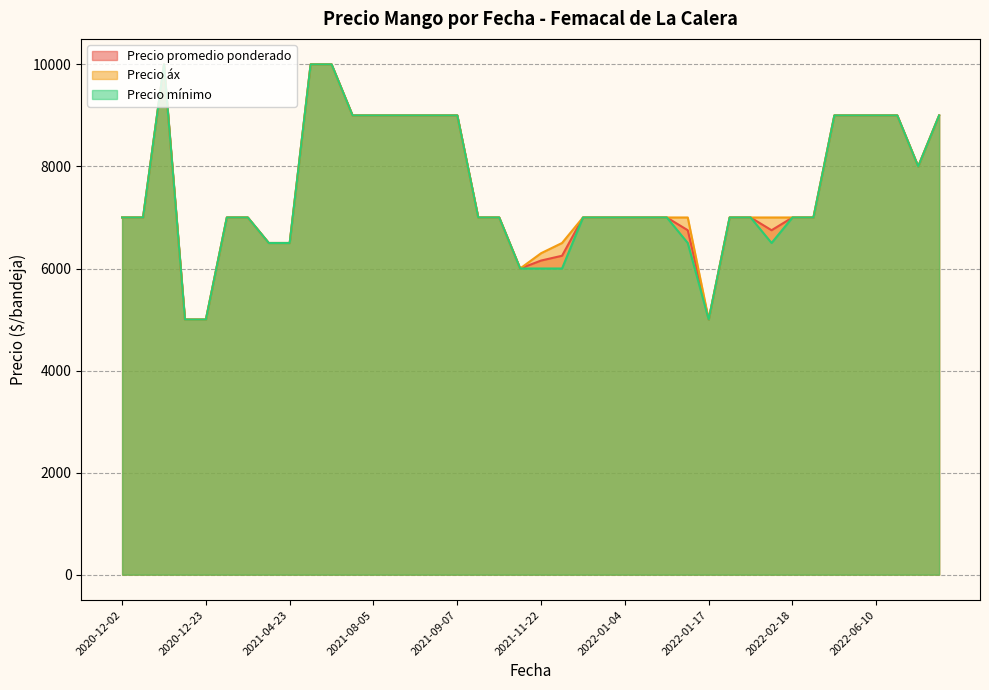

What is the sum of all Precio mínimo values?

301000